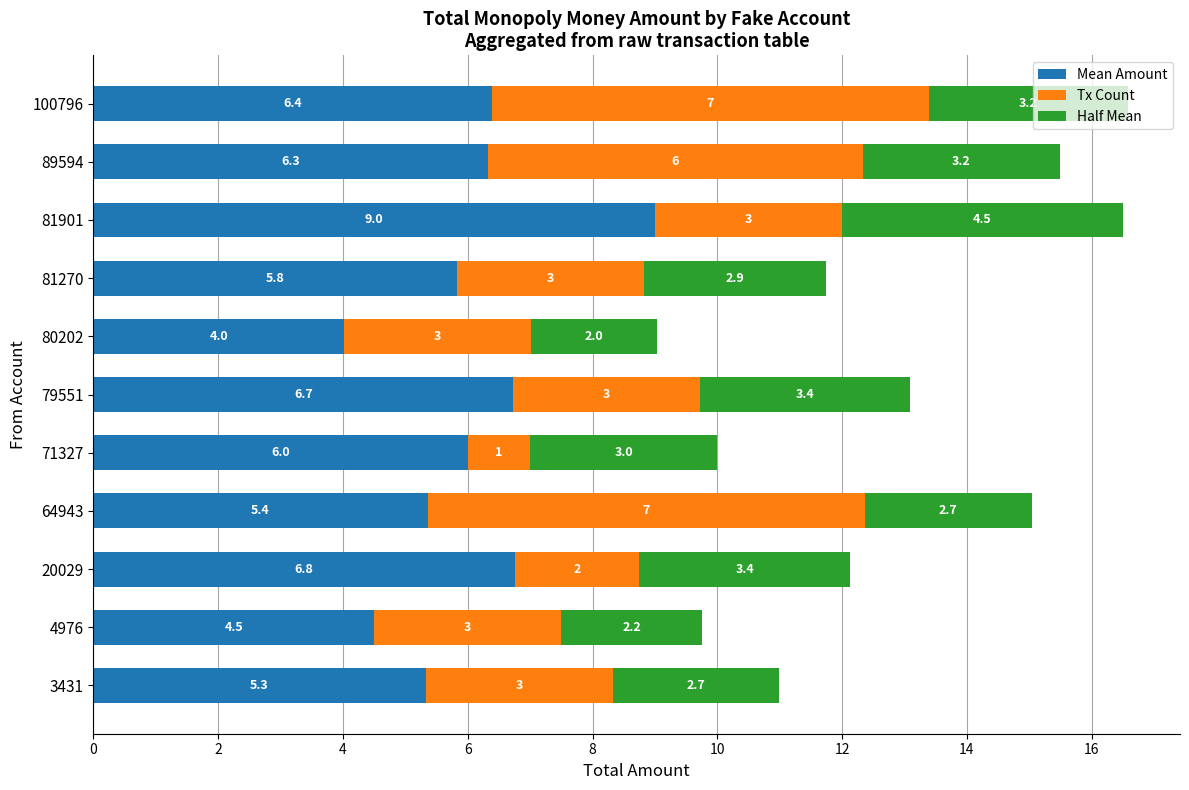

How many data points does each series have?

11